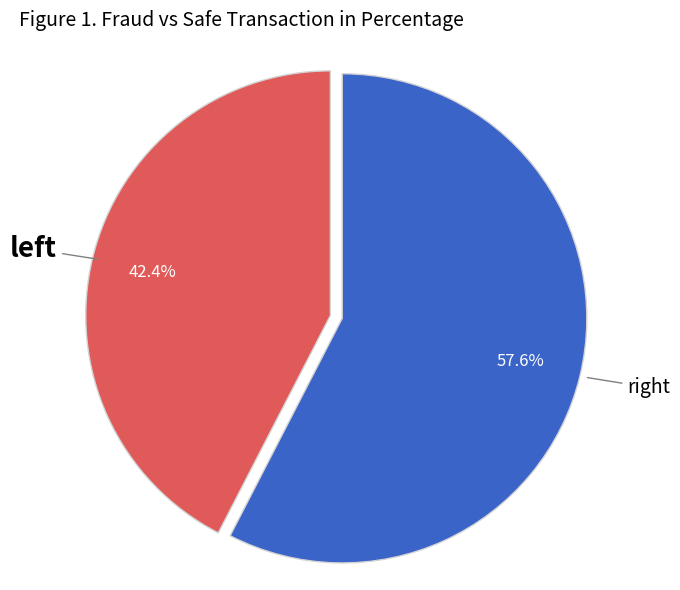

Is there a majority slice in this chart?

Yes